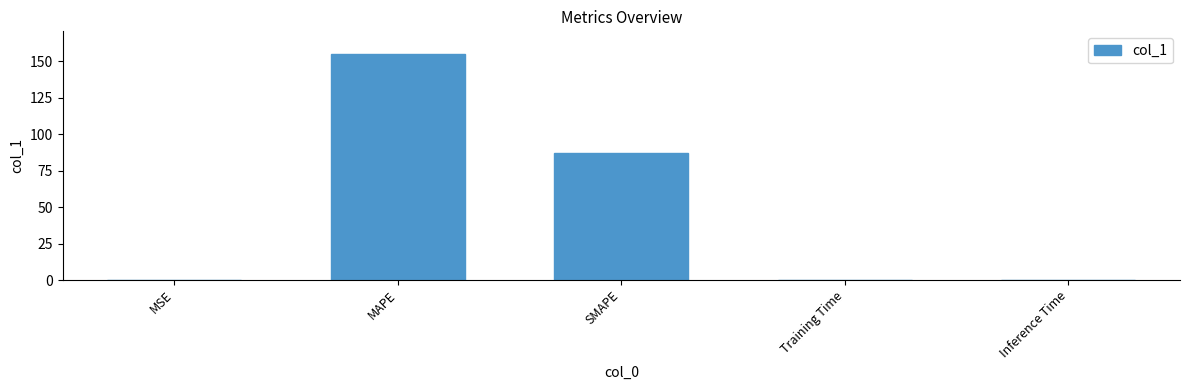

Between MSE and SMAPE, which is larger?

SMAPE